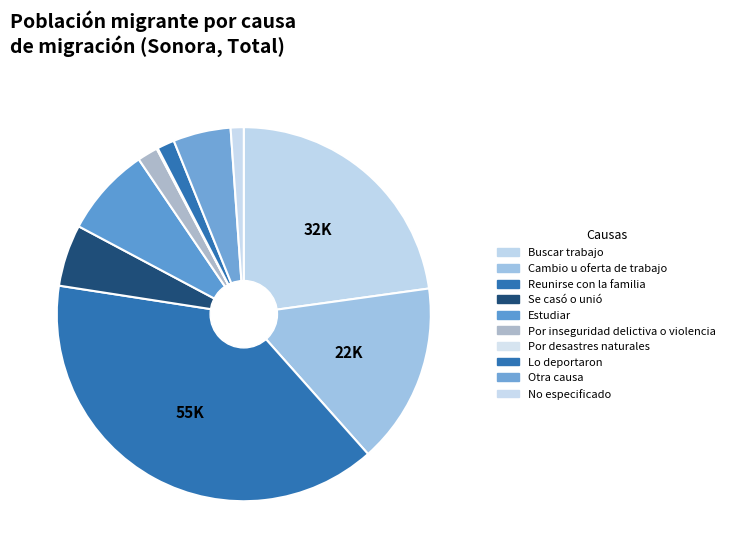

Which category has the biggest portion of the pie?

Reunirse con la familia